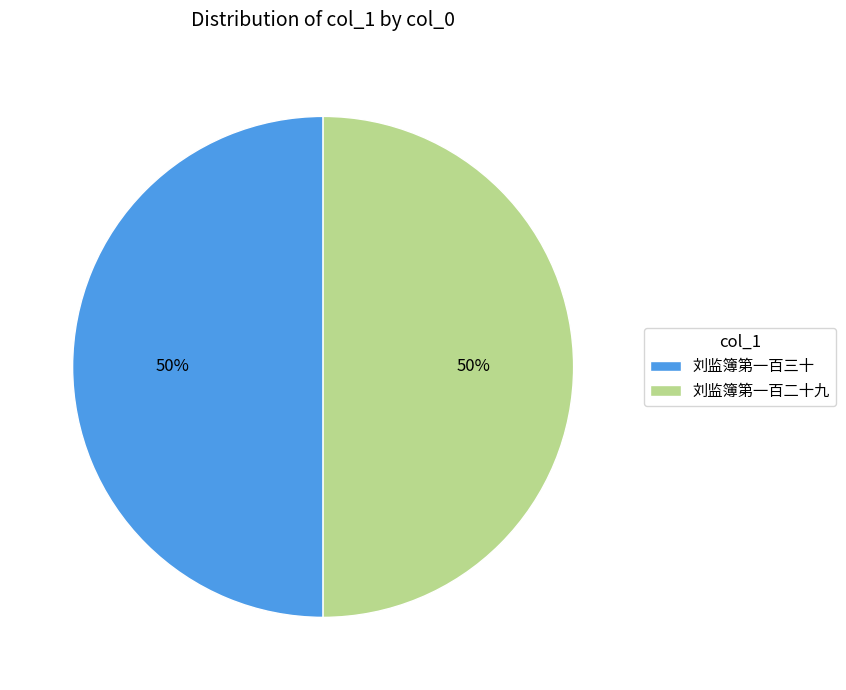

True or false: 刘监簿第一百三十 accounts for 50% of the total.

True